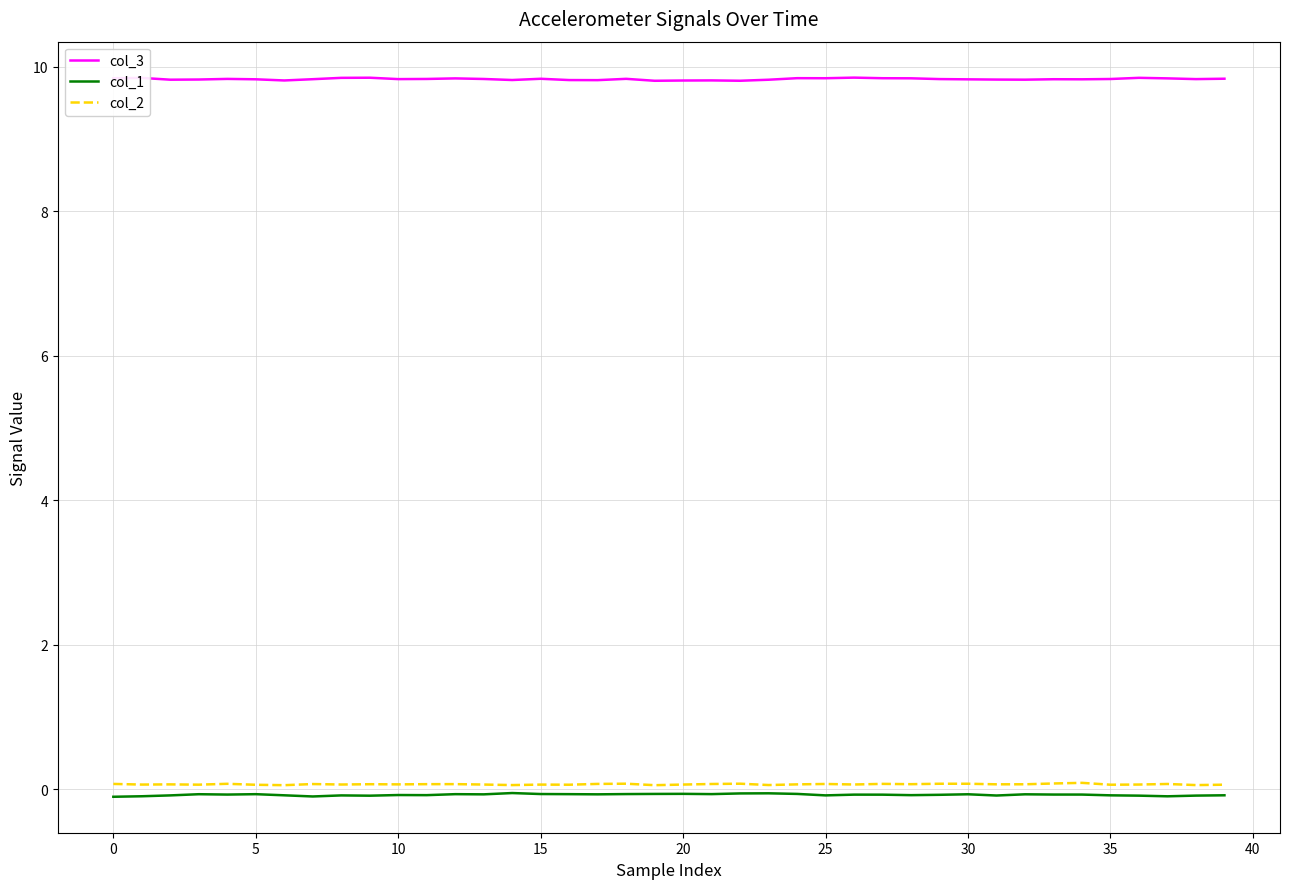

Which series has the largest total across all categories?

col_3